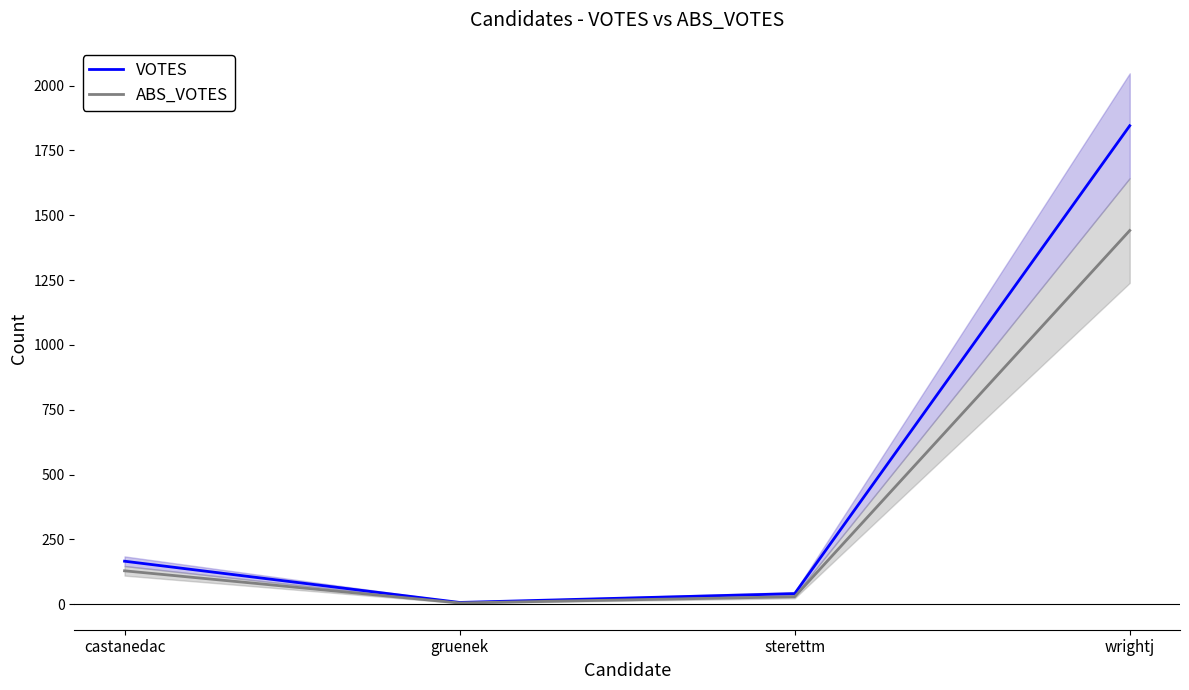

How many lines are shown in the chart?

2